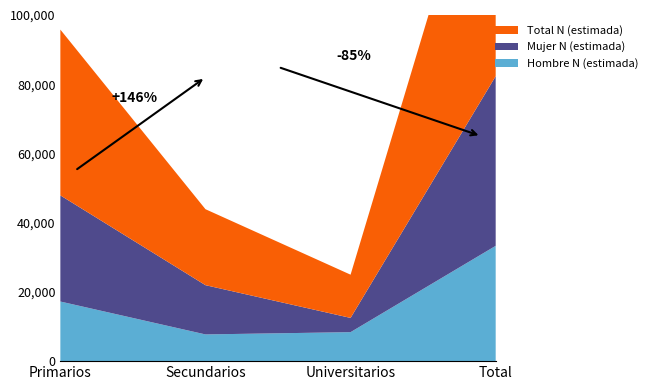

Reading right to left, transcribe all the data shown in this chart.

Hombre N (estimada): Total=33312	Universitarios=8374	Secundarios=7716	Primarios=17222
Mujer N (estimada): Total=49013	Universitarios=4114	Secundarios=14231	Primarios=30667
Total N (estimada): Total=82324	Universitarios=12488	Secundarios=21947	Primarios=47889